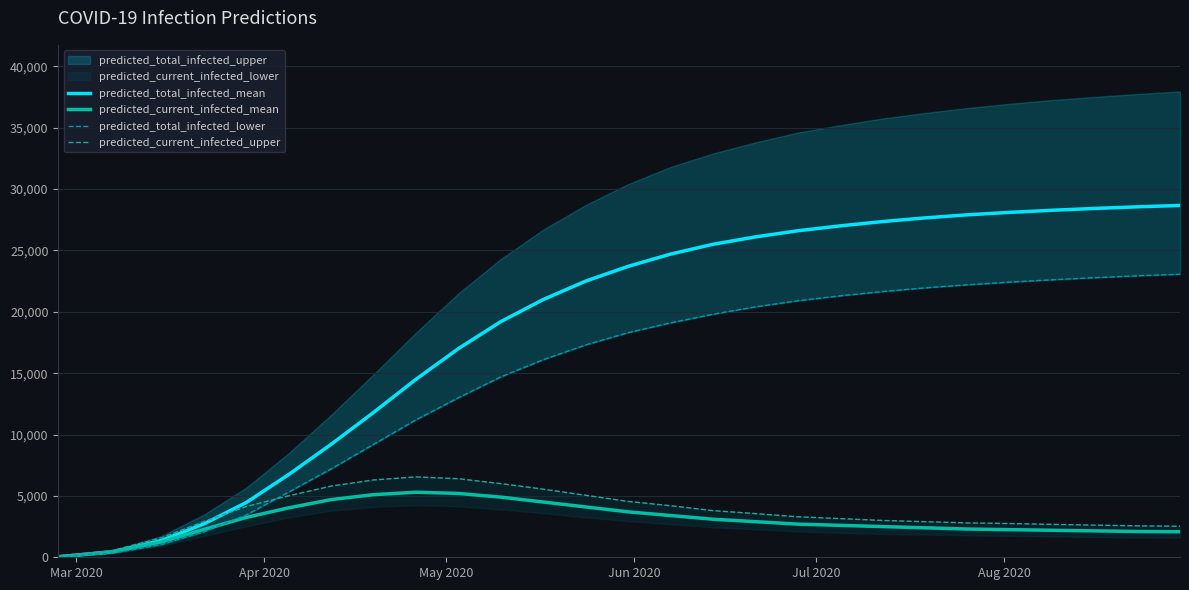

What is the value of the predicted_total_infected_lower point at the 20th from the left?

21650